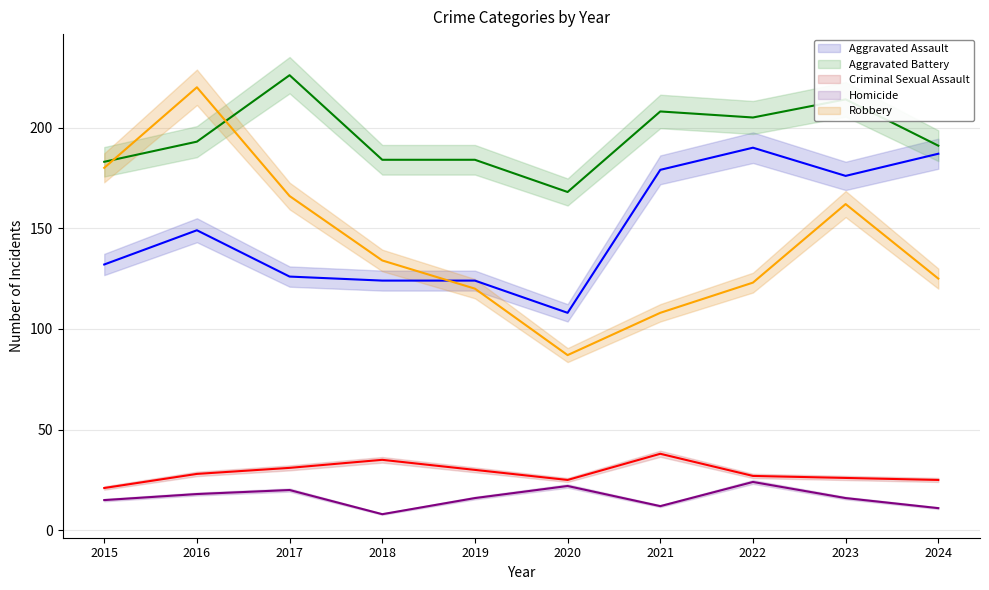

Read the Homicide value at 2018.

8